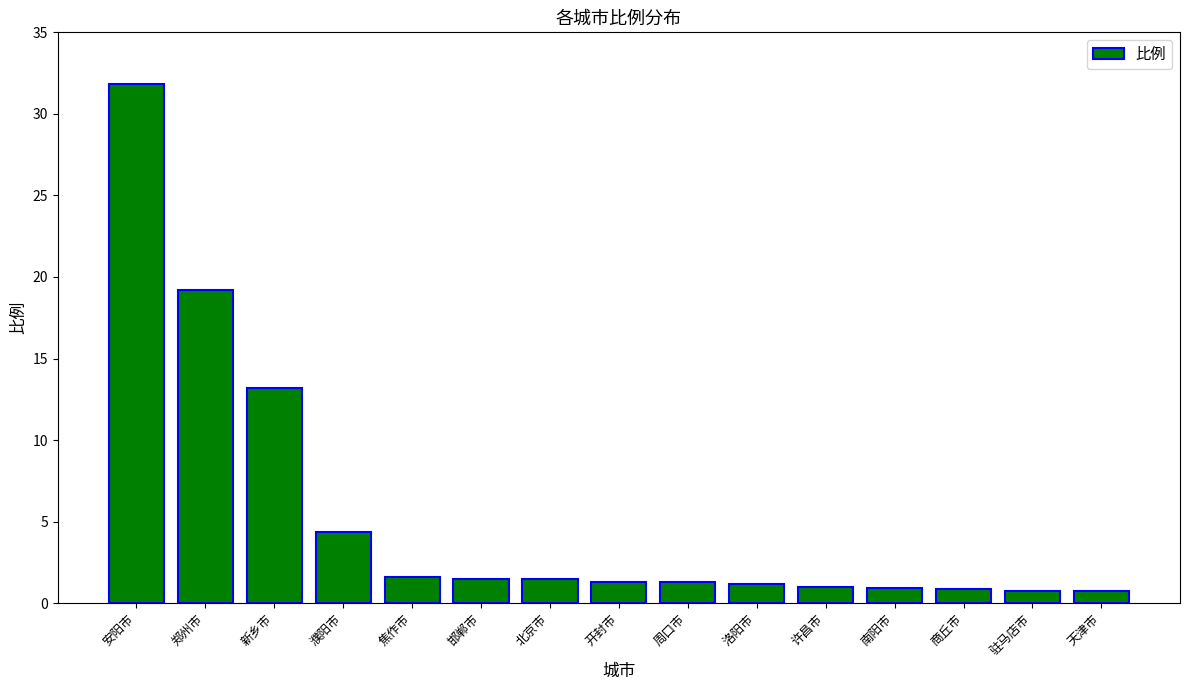

Where is the data nearest to the value 16?

新乡市